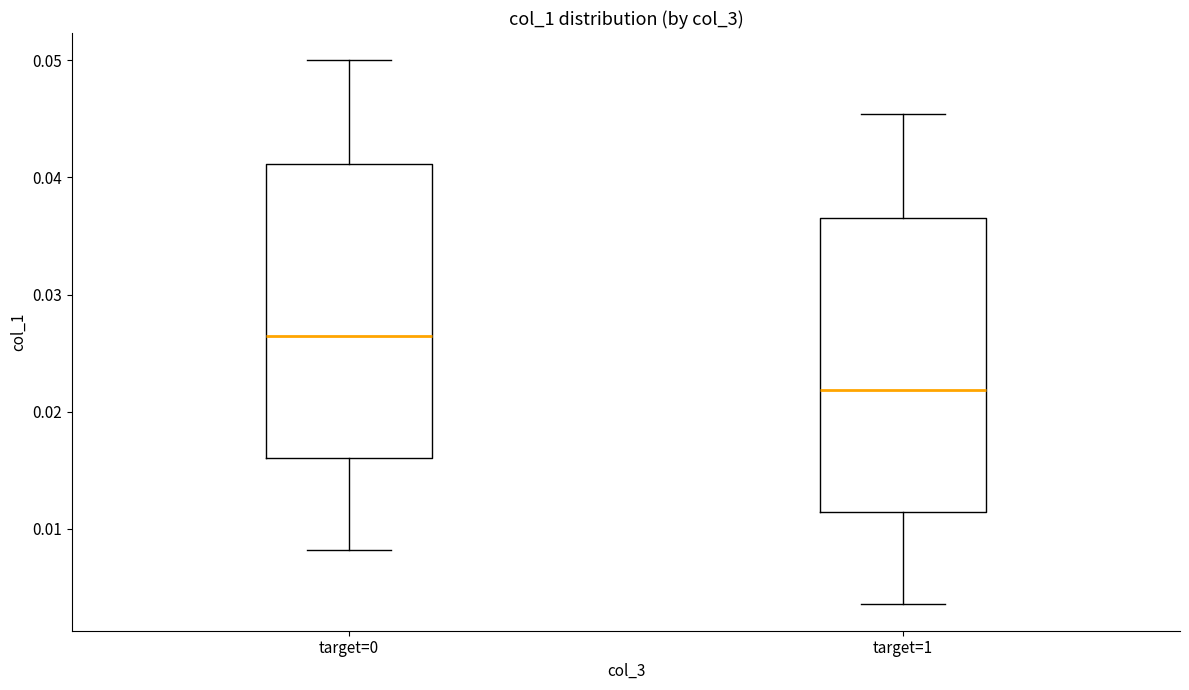

Reading left to right, read every box against the y-axis: the position of its median line, the range the box covers, and the ends of its whiskers. The values are not printed on the chart, so give them approximately, as read against the axis.

target=0: median 0.026, box 0.016 to 0.041, whiskers 0.008 to 0.050
target=1: median 0.022, box 0.011 to 0.037, whiskers 0.004 to 0.045